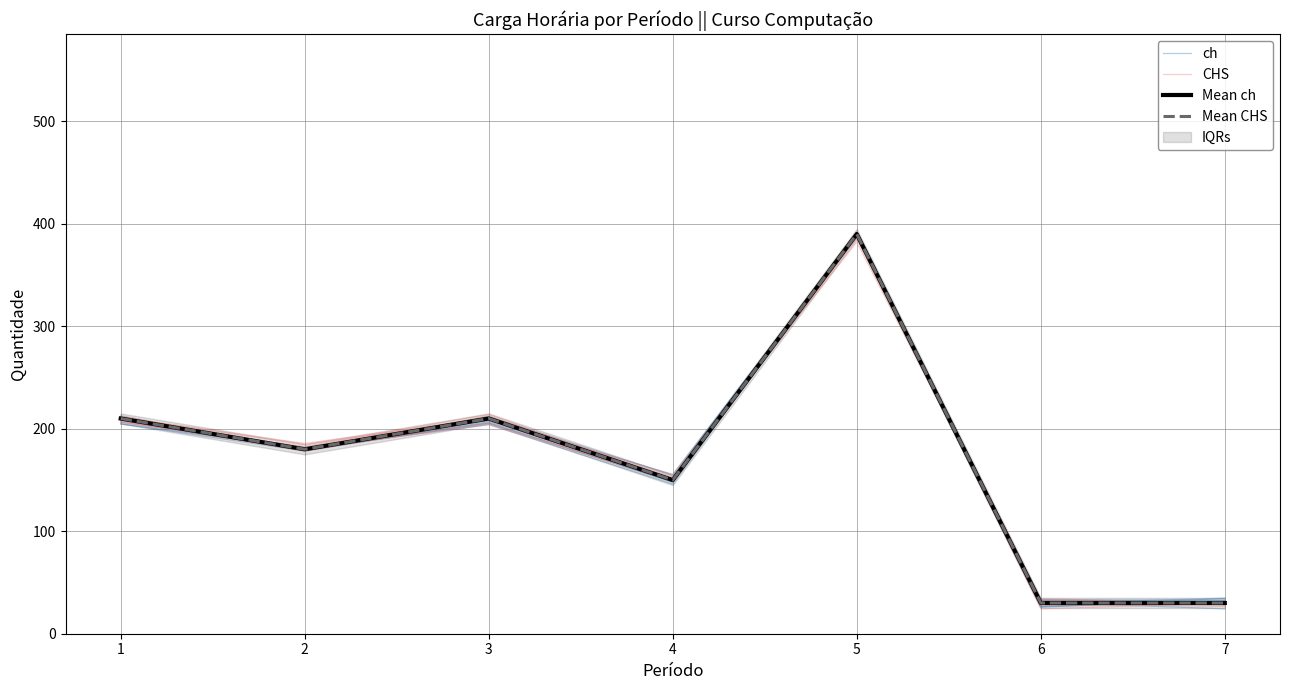

What is the lowest value of the ch series?

29.3